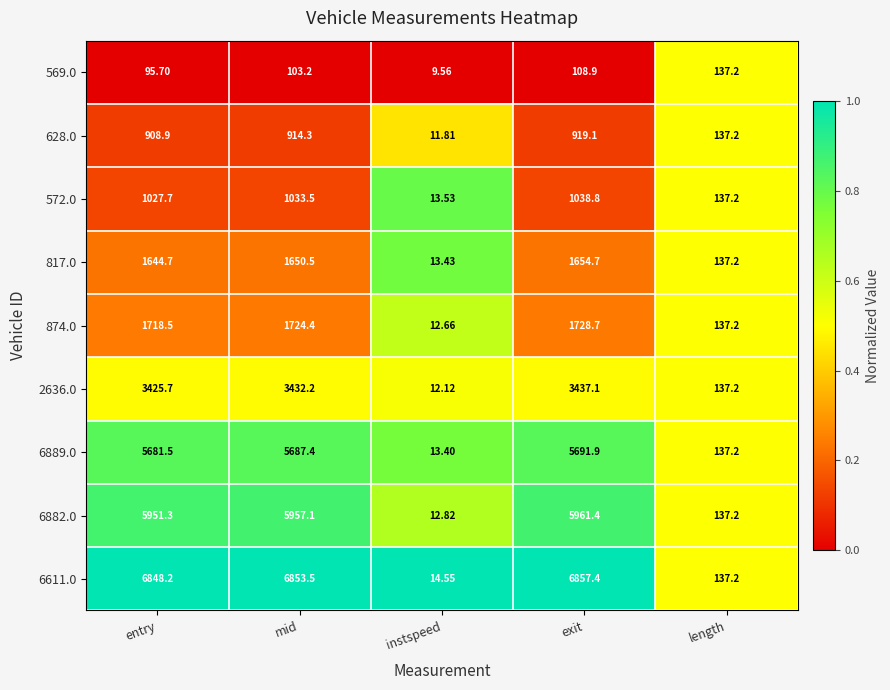

At entry, list the series in order from largest to smallest.

6611.0, 6882.0, 6889.0, 2636.0, 874.0, 817.0, 572.0, 628.0, 569.0